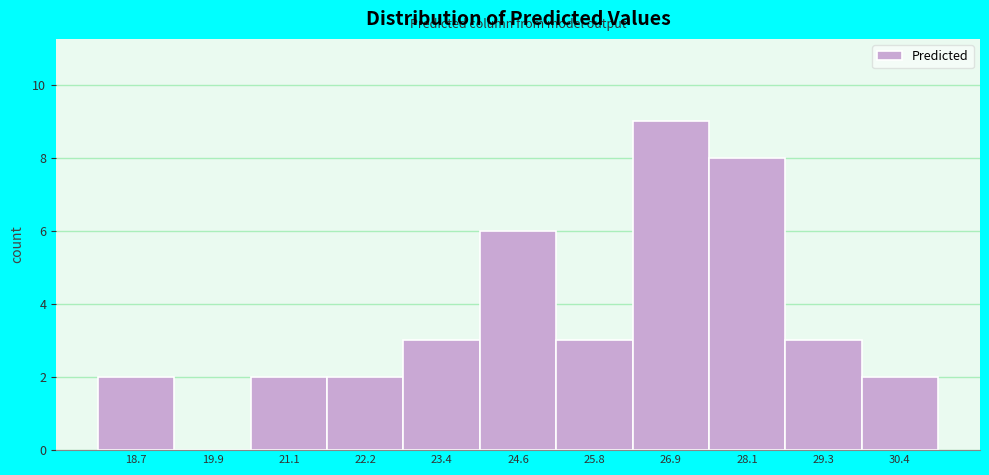

Over which range of the x-axis is the bar tallest?

26.4 to 27.6